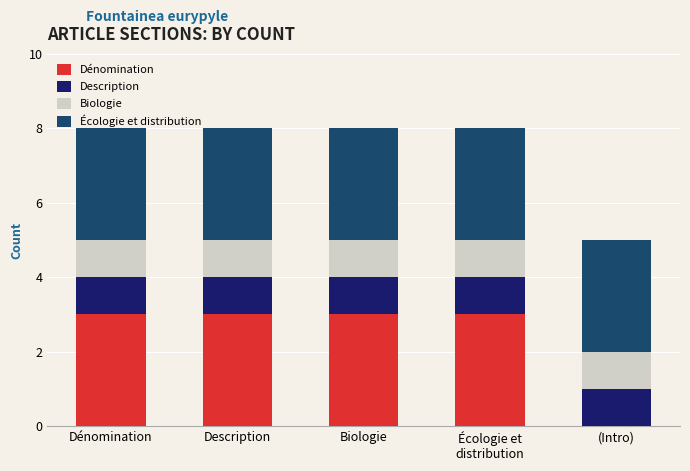

What is the sum of all Dénomination values?

12